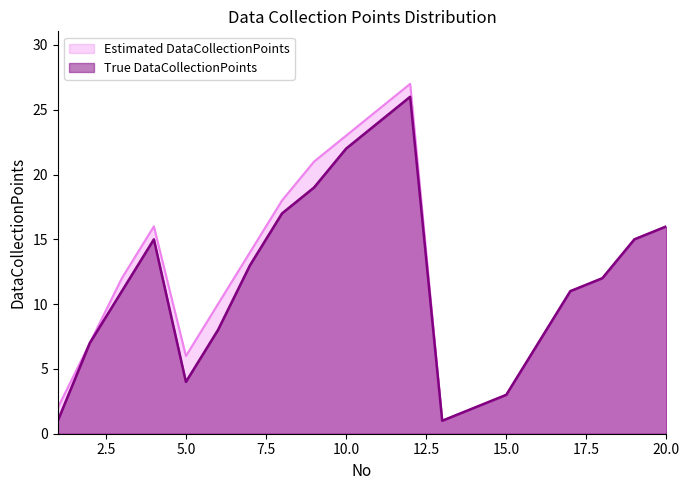

List the series in order of their overall mean, highest first.

Estimated DataCollectionPoints, True DataCollectionPoints